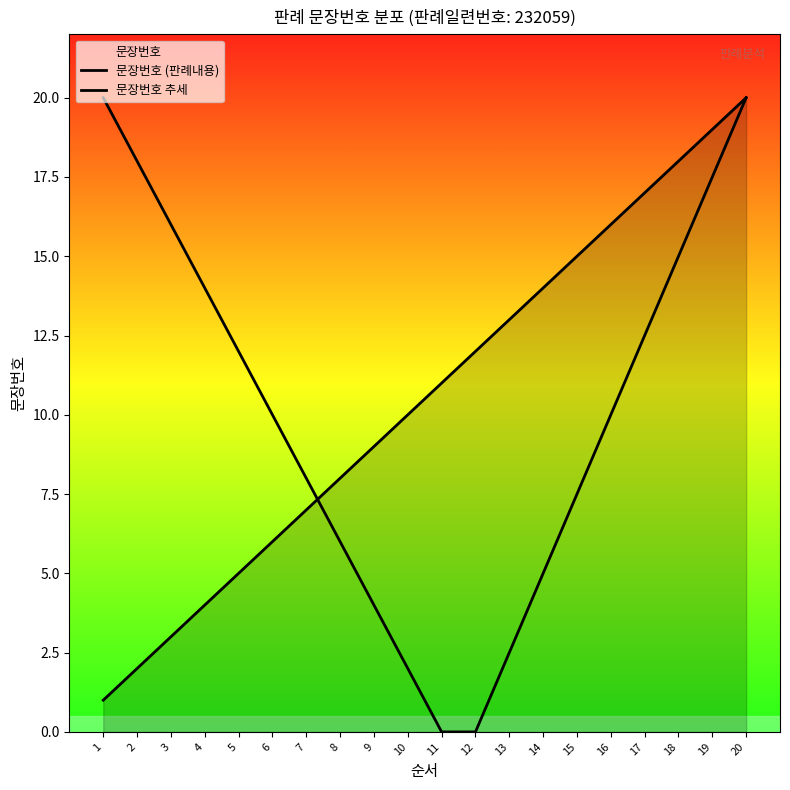

How many positive values does the 문장번호 추세 series have?

18